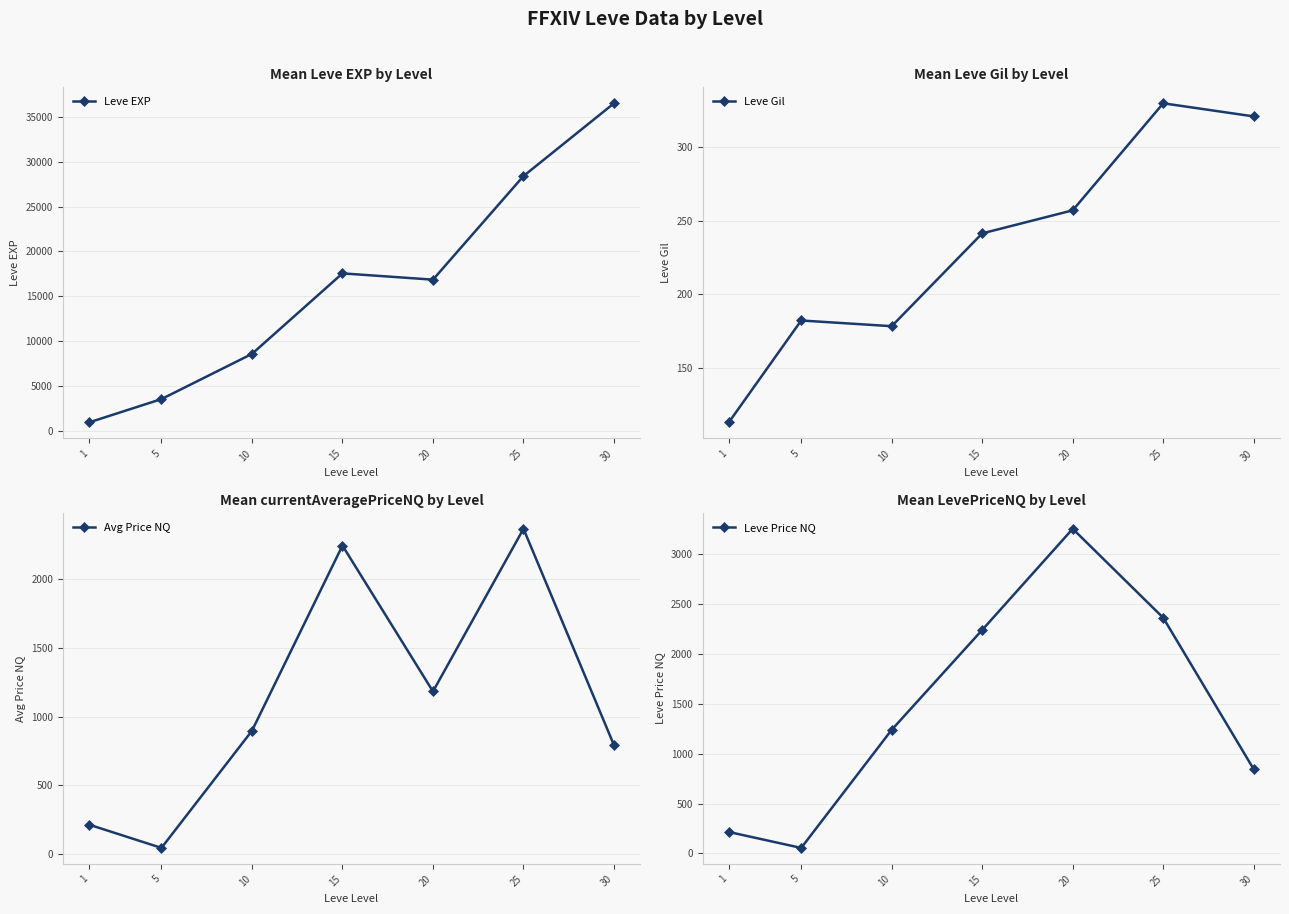

What is the value of the Leve EXP point at the 4th from the left?

17563.3